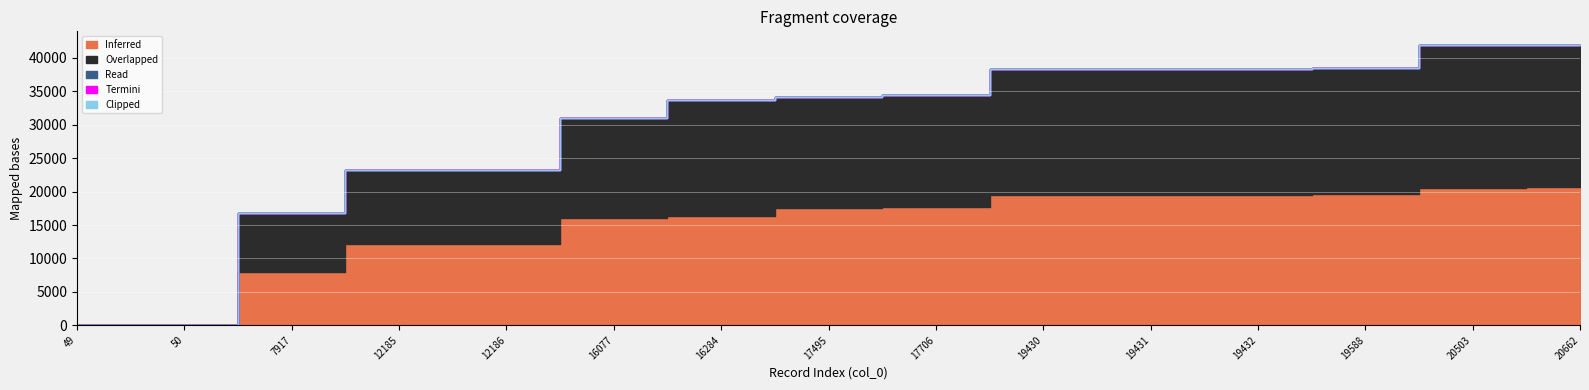

What is the greatest value displayed?

21364